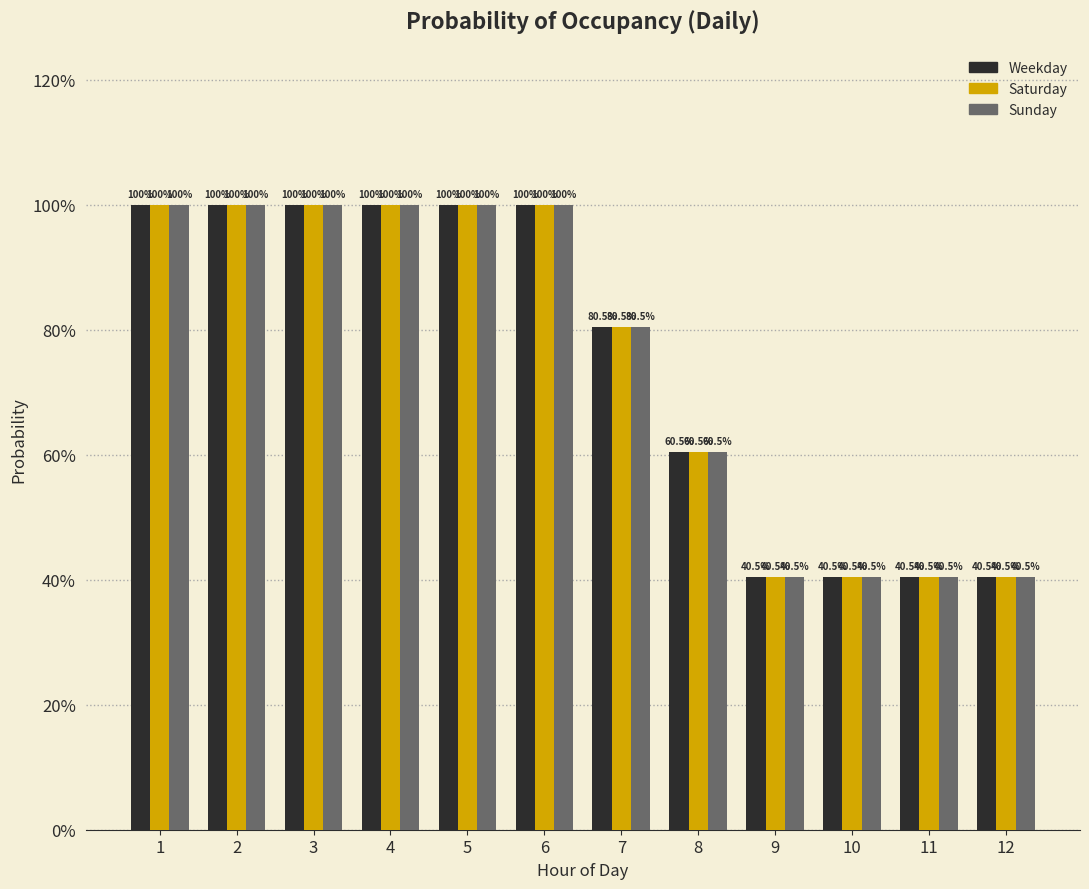

True or false: Sunday has a value of 0.6 at 3.

False